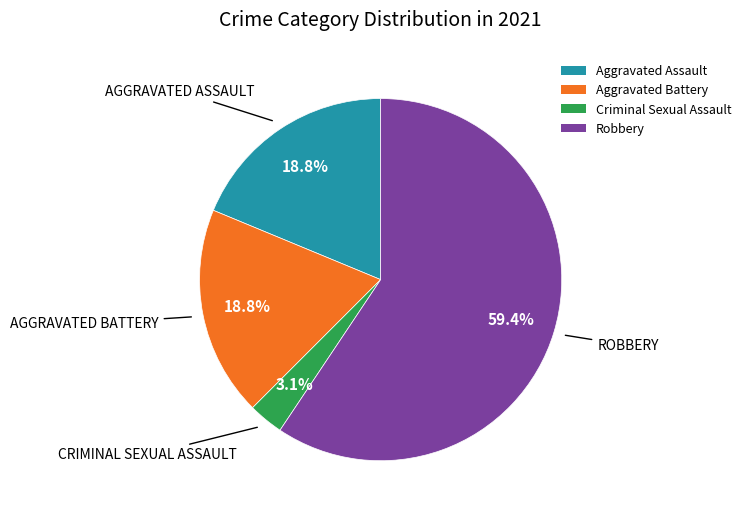

How much of the chart is everything except Criminal Sexual Assault?

96.9%